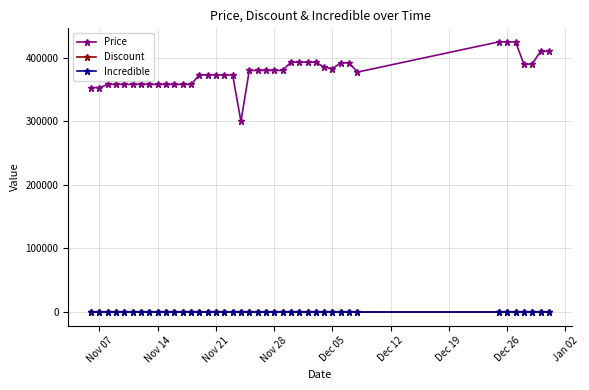

True or false: Discount and Price cross at least once.

False